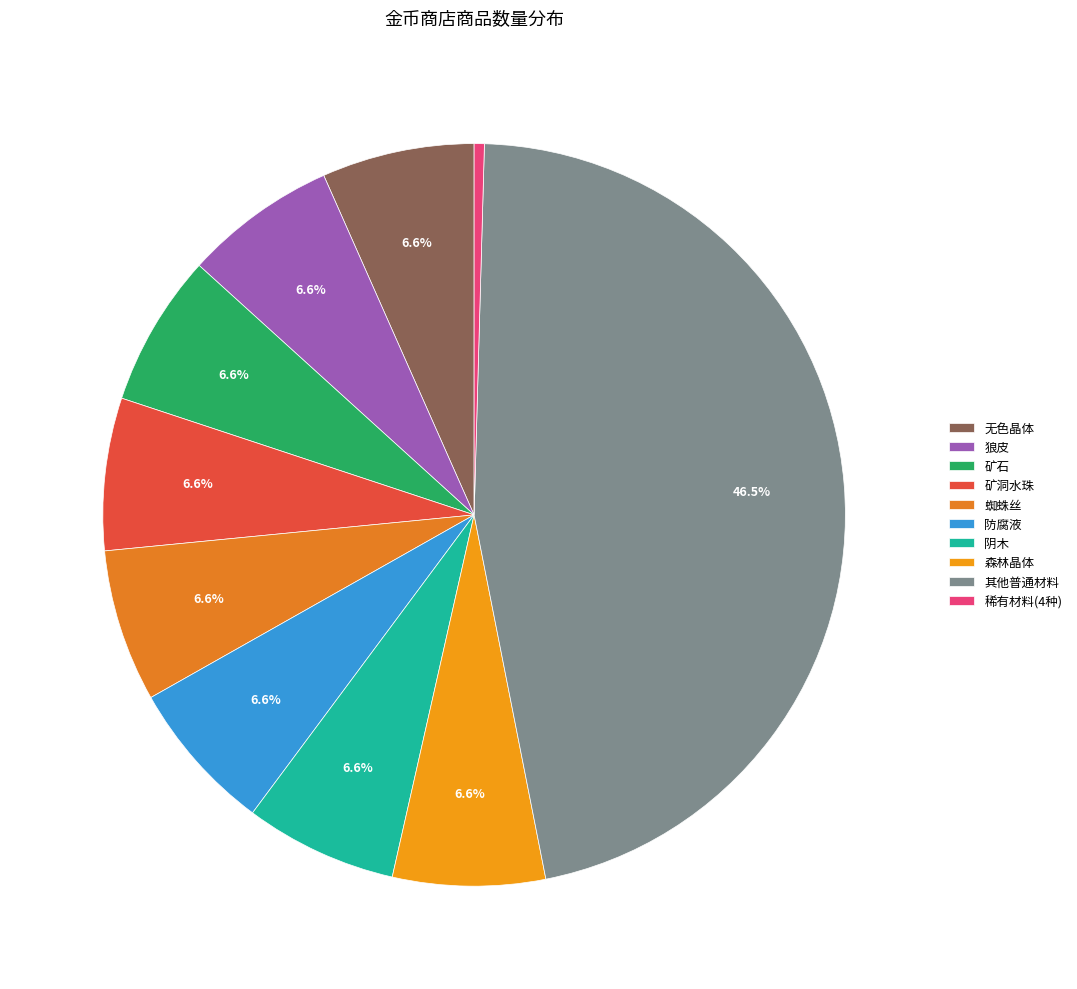

Does any single category account for the majority?

No